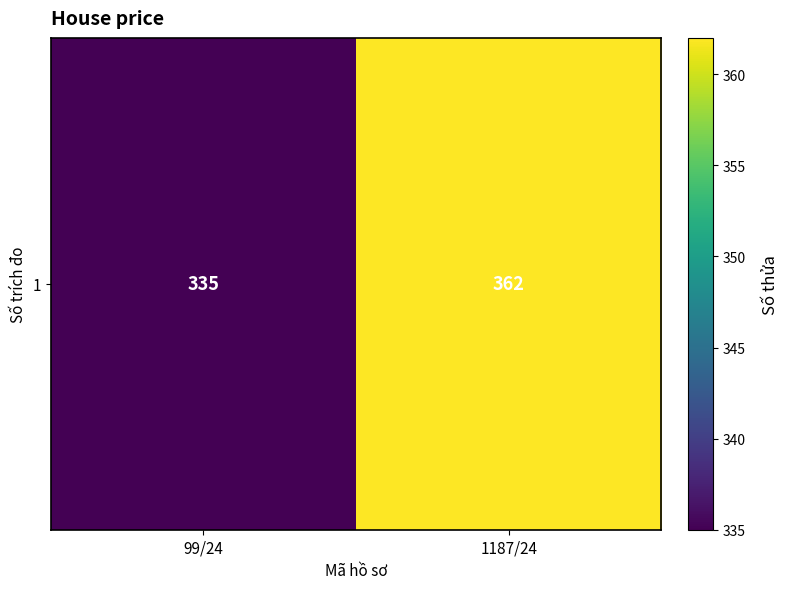

What value does the data have at 1187/24?

362